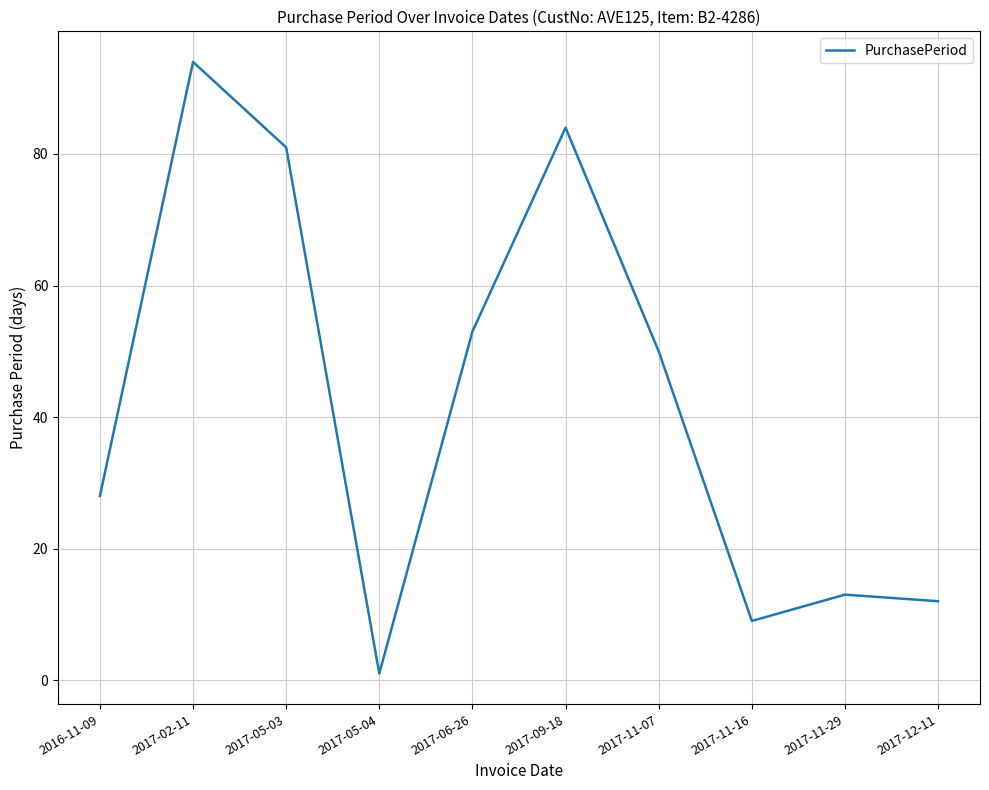

Where is the data nearest to the value 47?

2017-11-07